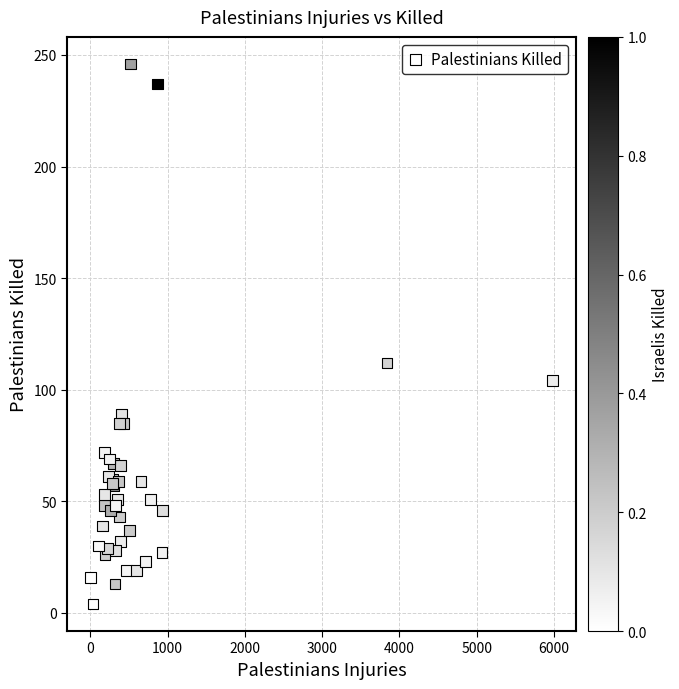

What Y value in the scatter plot is closest to 125?

112